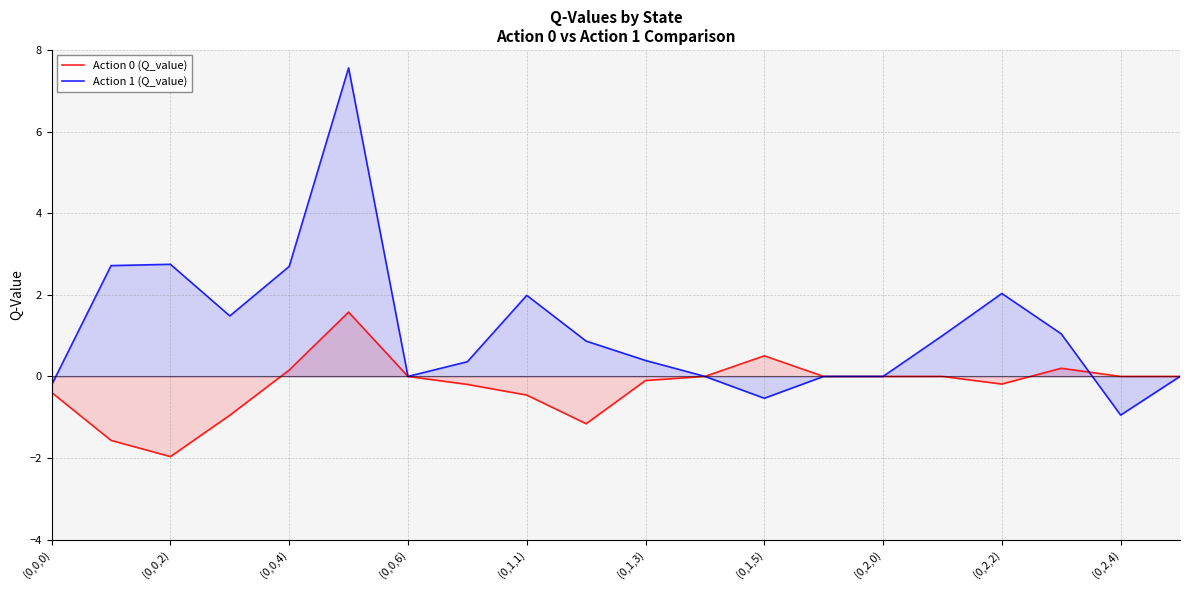

At how many categories does at least one series exceed 1?

8